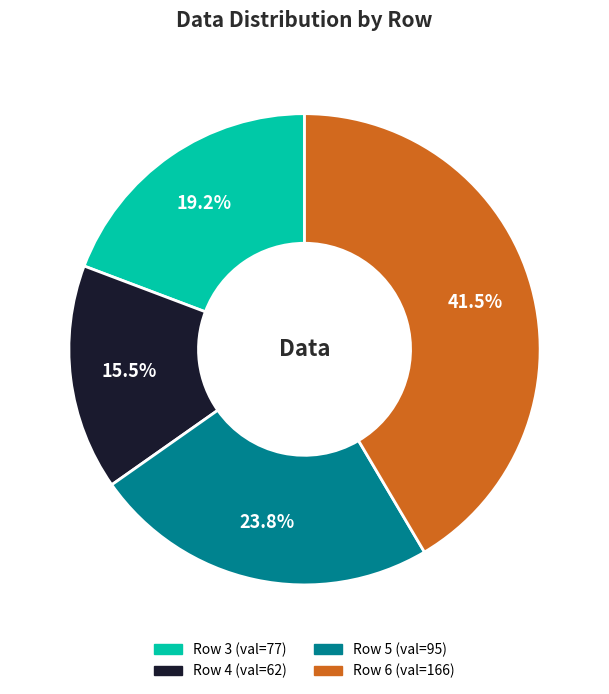

Does any single category account for the majority?

No